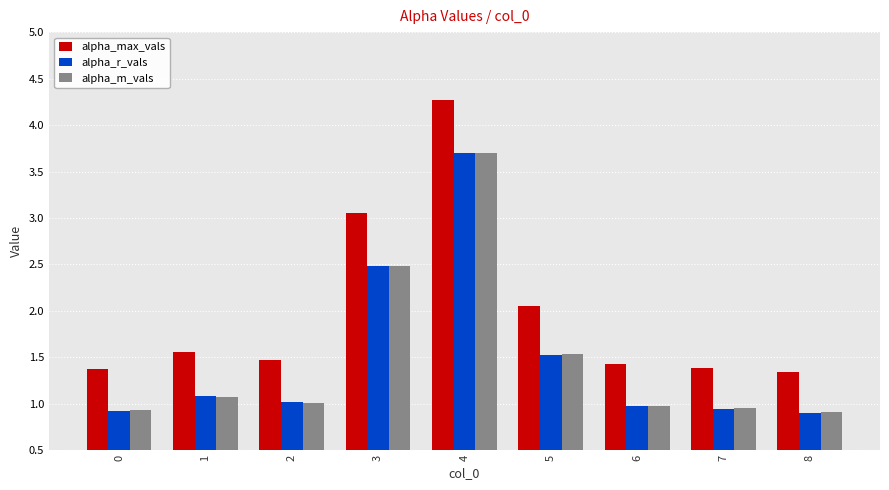

What is the difference between the maximum and minimum values in the alpha_r_vals series?

2.8